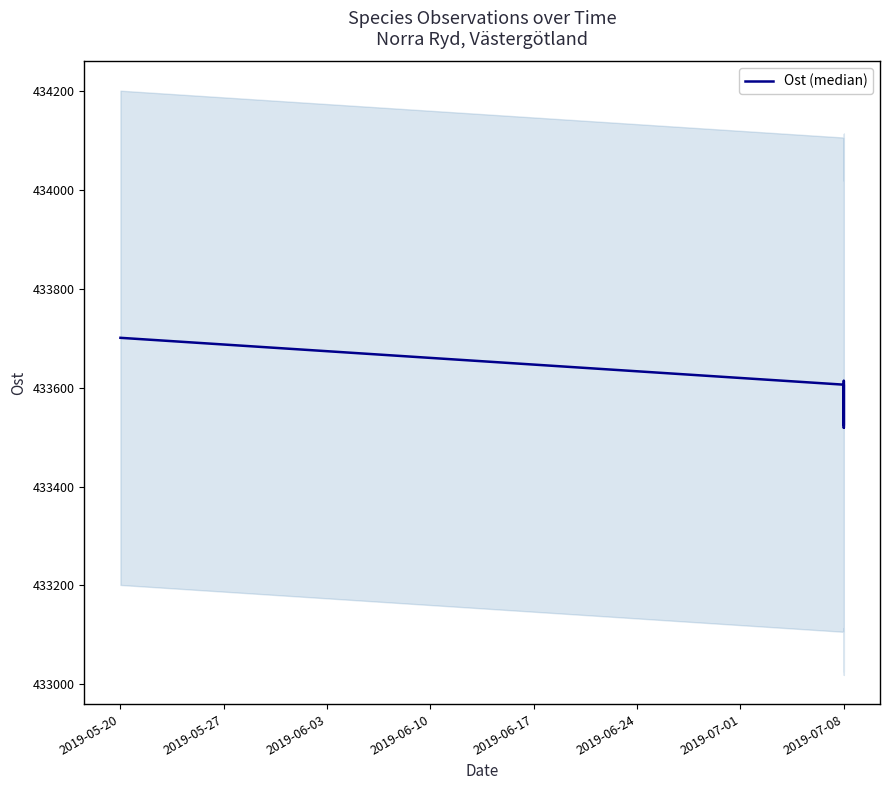

What is the ratio of the value at 2019-06-10 to the value at 2019-05-27?

1.0